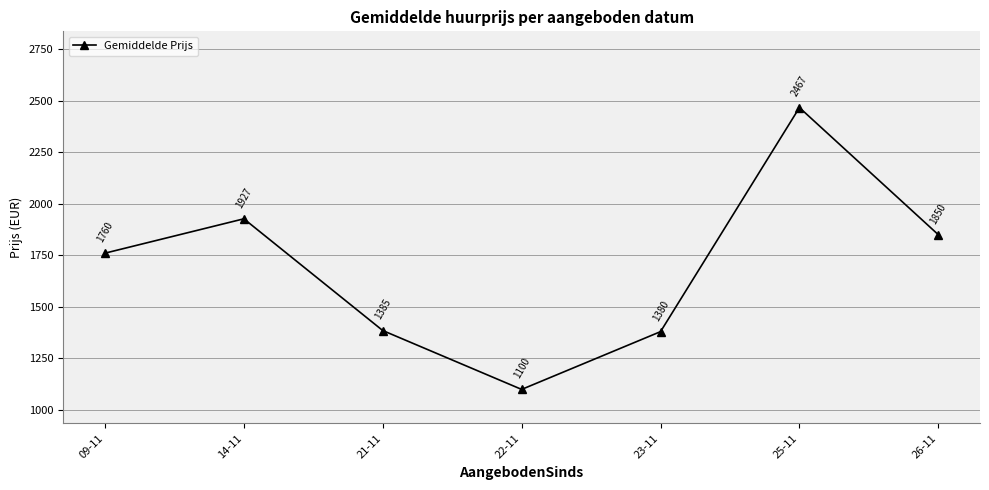

Is this an area chart (filled region under the line)?

No